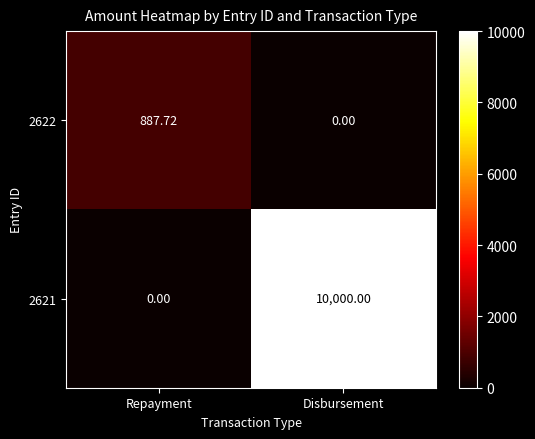

How many data points does each series have?

2